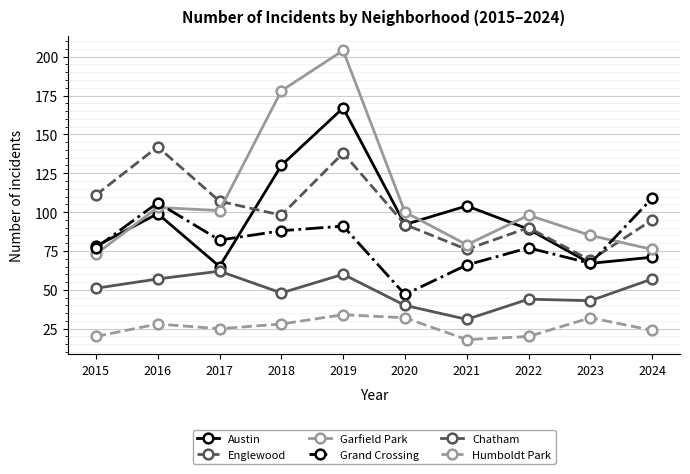

Is this an area chart (filled region under the line)?

No